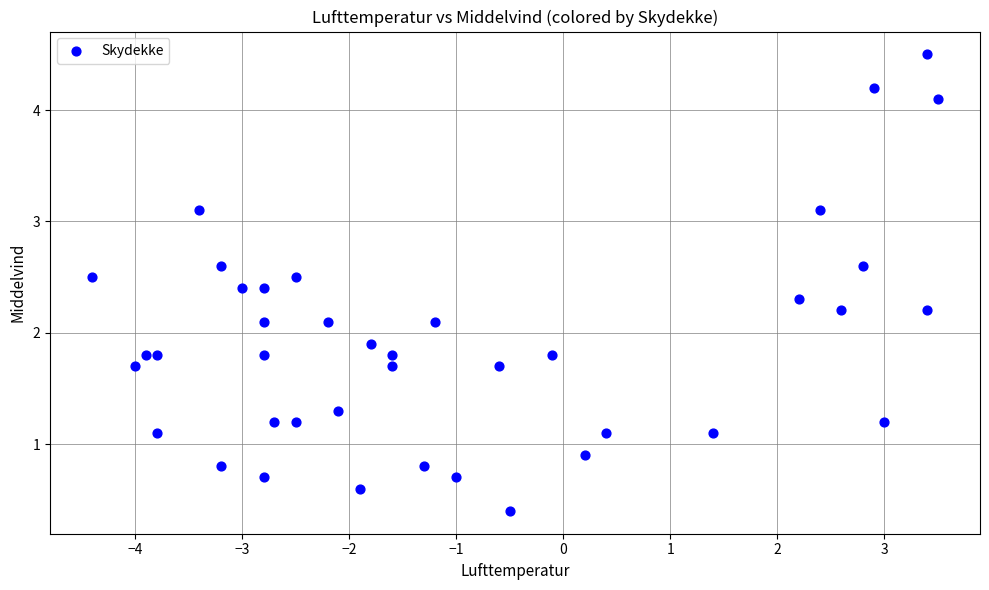

What is the range of X values (max minus min)?

7.9